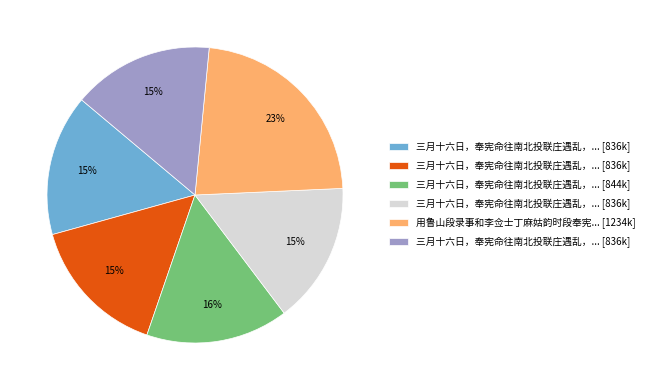

Is there a majority slice in this chart?

No